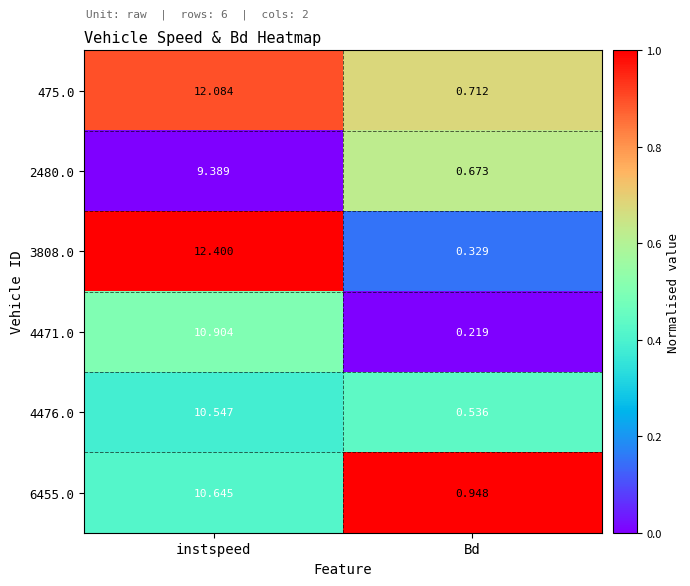

At which label does 3808.0 first exceed 12?

instspeed